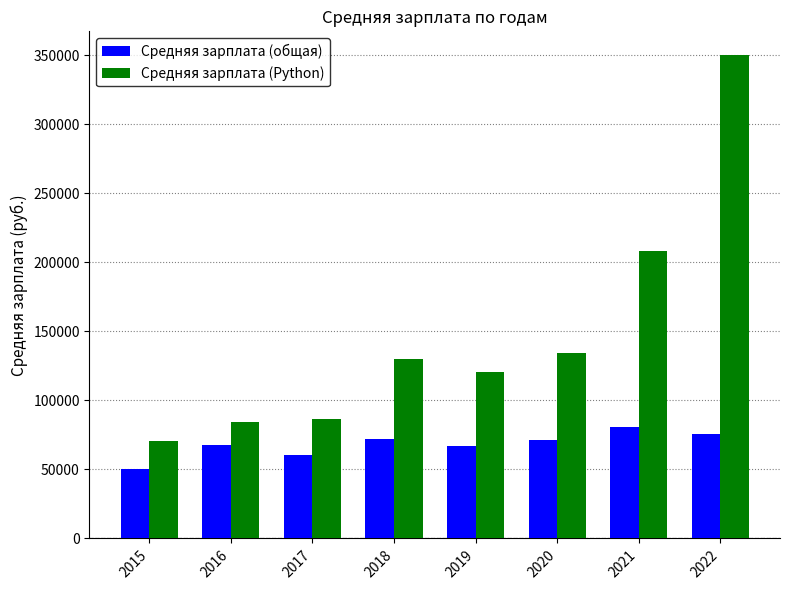

Count the number of categories in the chart.

8